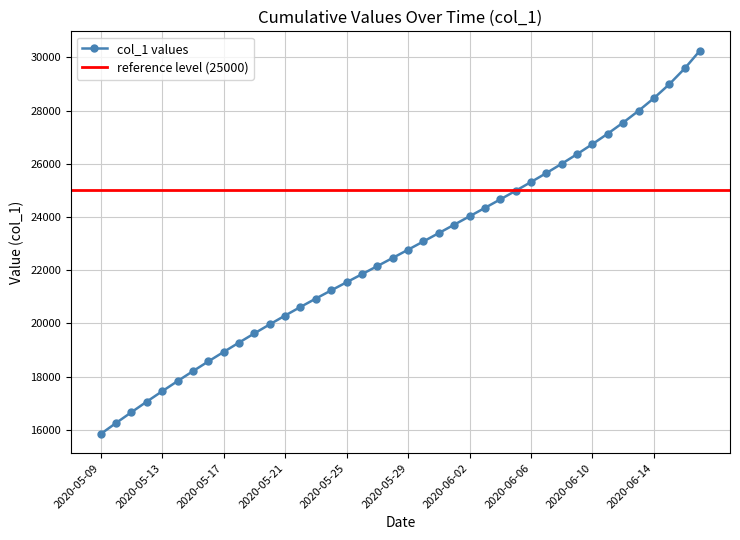

Does the chart display data point markers on the line(s)?

Yes